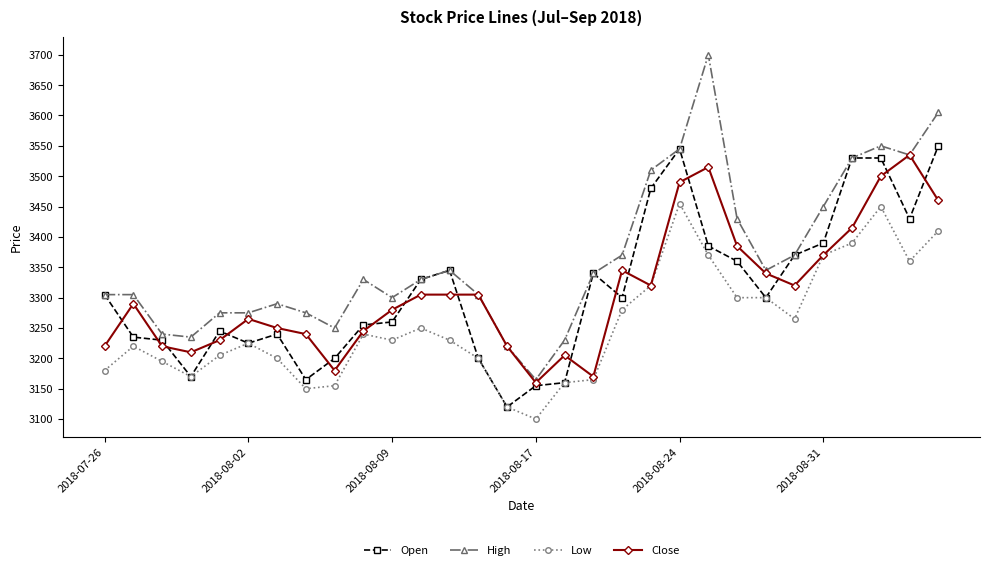

How many data points does each series have?

30